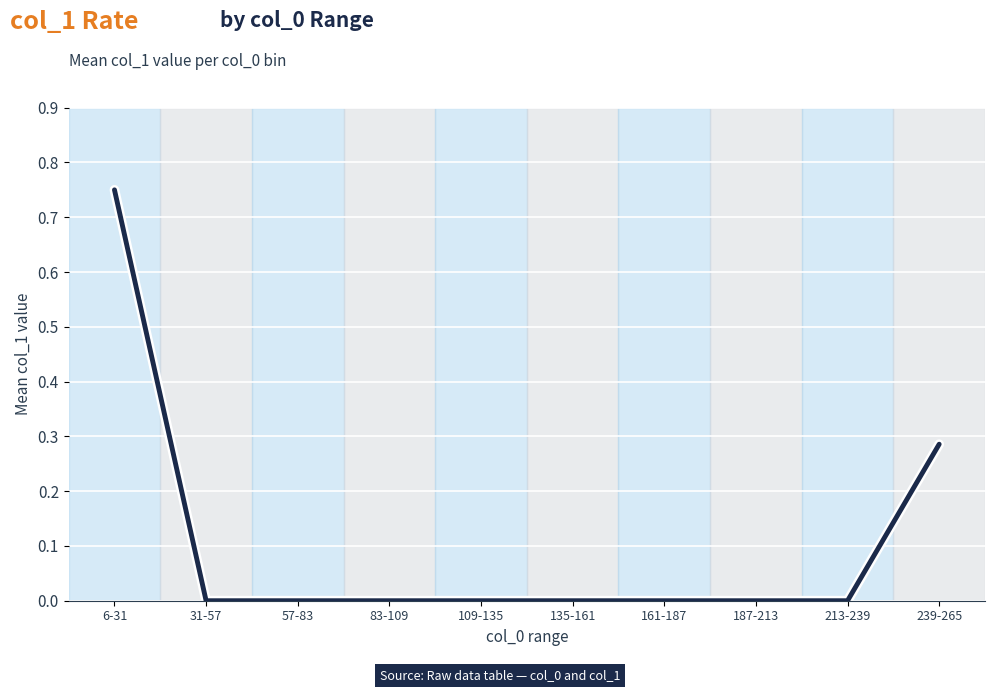

At which category does the chart reach its peak across all series?

6-31